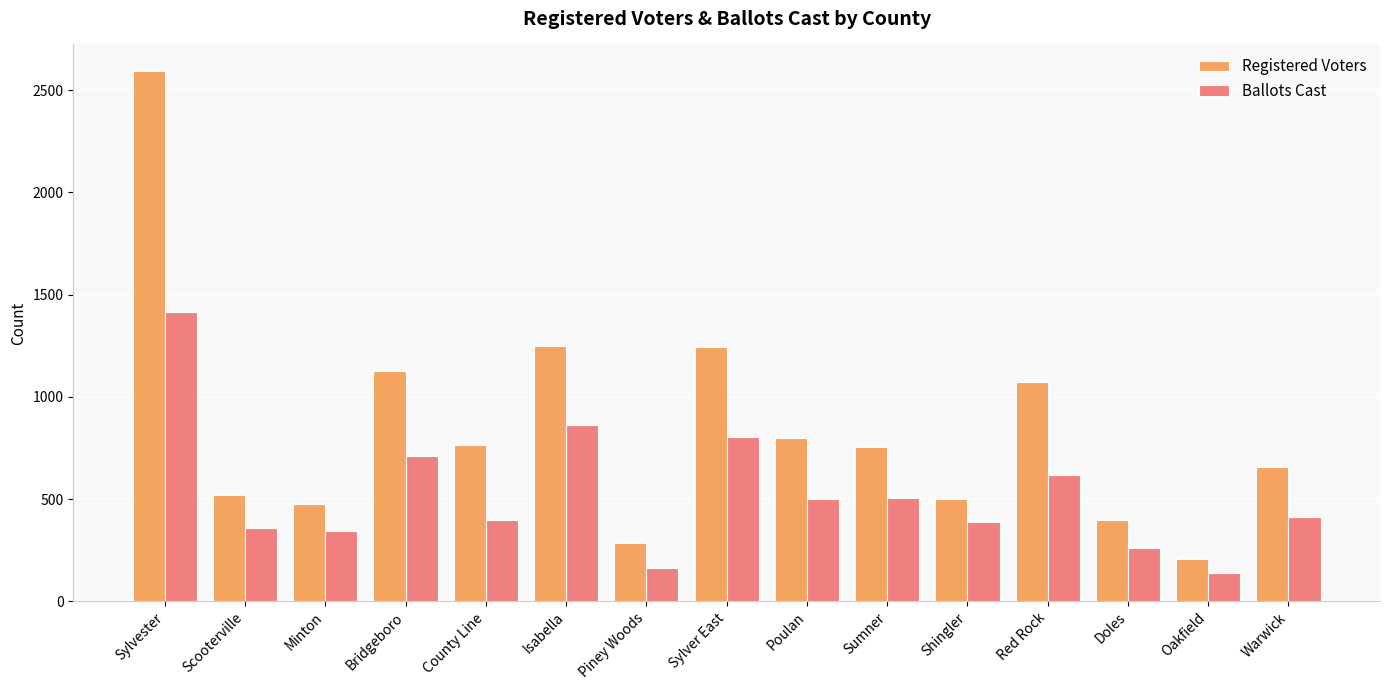

List the series in order of their overall mean, lowest first.

Ballots Cast, Registered Voters